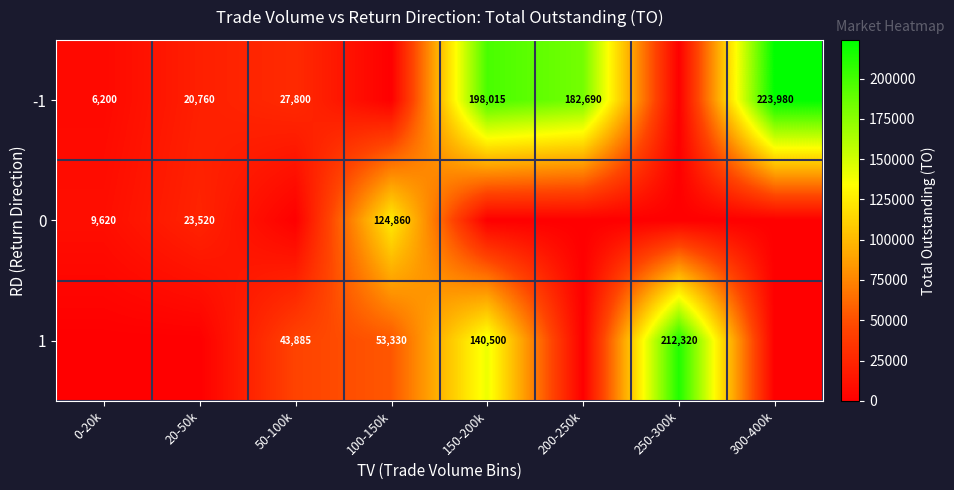

The -1 series shows 198015 at 150-200k. True or false?

True